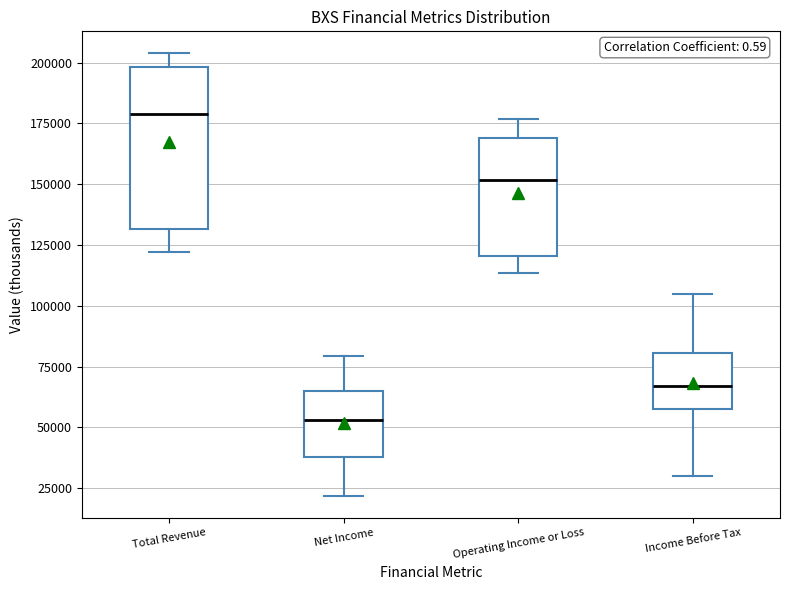

Where is the lower edge of the box for Income Before Tax on the y-axis? The values are not printed on the chart, so give them approximately, as read against the axis.

60000